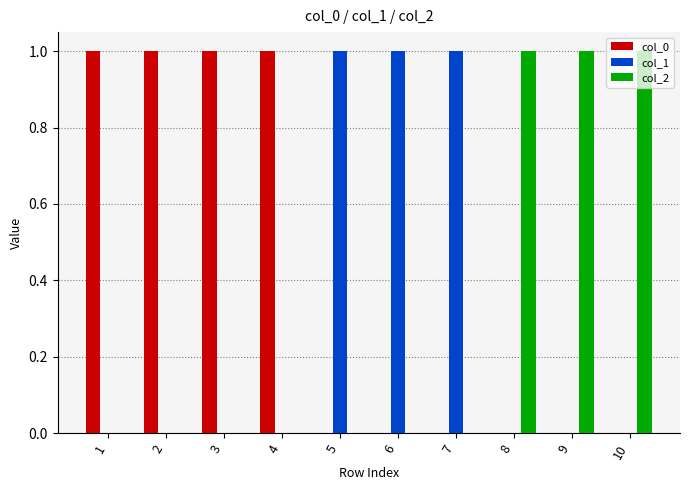

Reading right to left, list all the values displayed in this chart.

col_0: 0	0	0	0	0	0	1	1	1	1
col_1: 0	0	0	1	1	1	0	0	0	0
col_2: 1	1	1	0	0	0	0	0	0	0